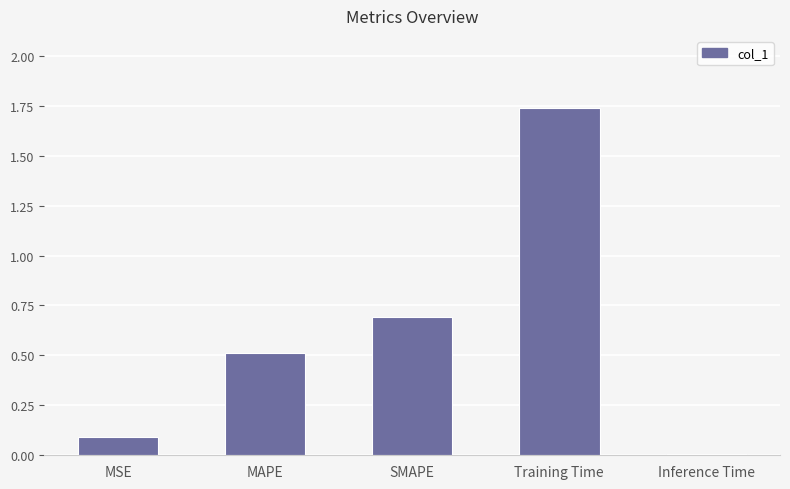

What is the difference between the second highest and minimum values?

0.7